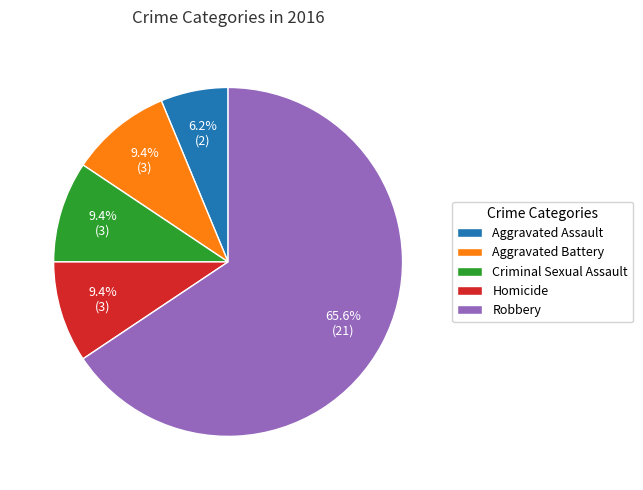

Which slice is the smallest?

Aggravated Assault